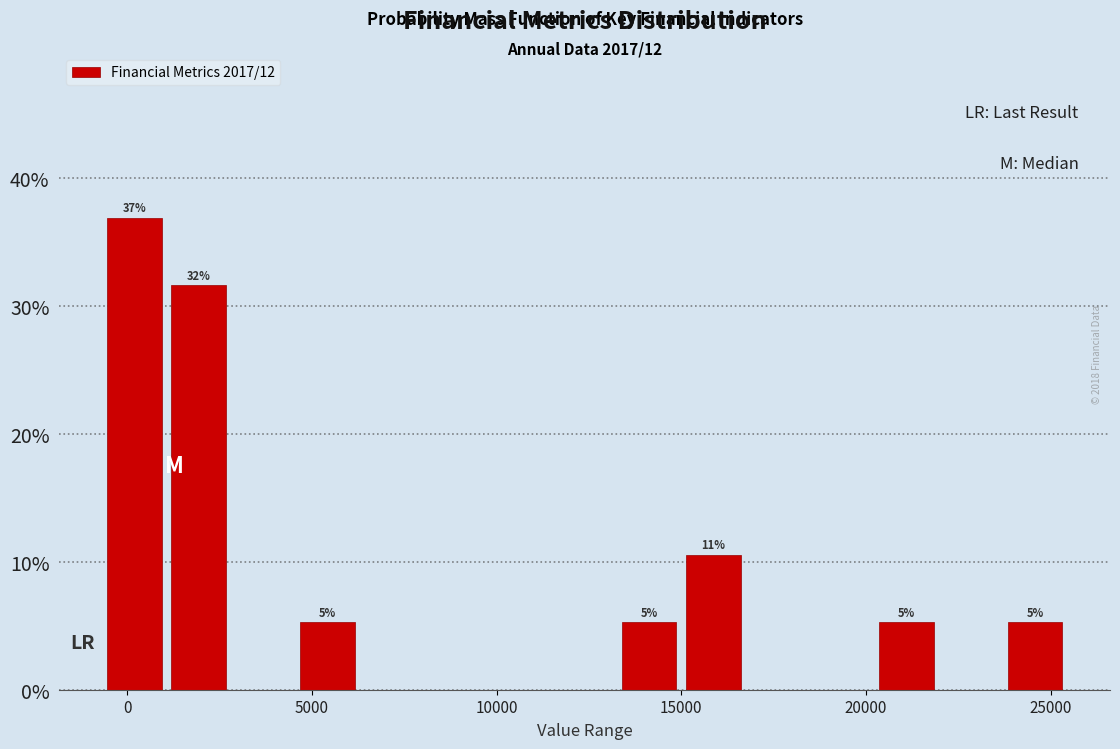

Around what value on the x-axis is the tallest bar? Give the approximate position of its centre, as read against the axis.

0